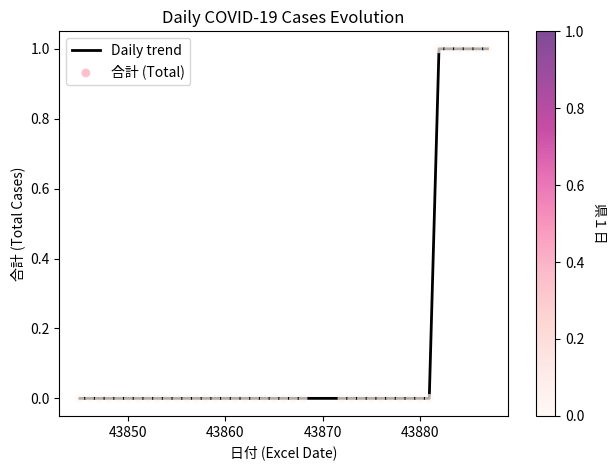

Is this an area chart (filled region under the line)?

No